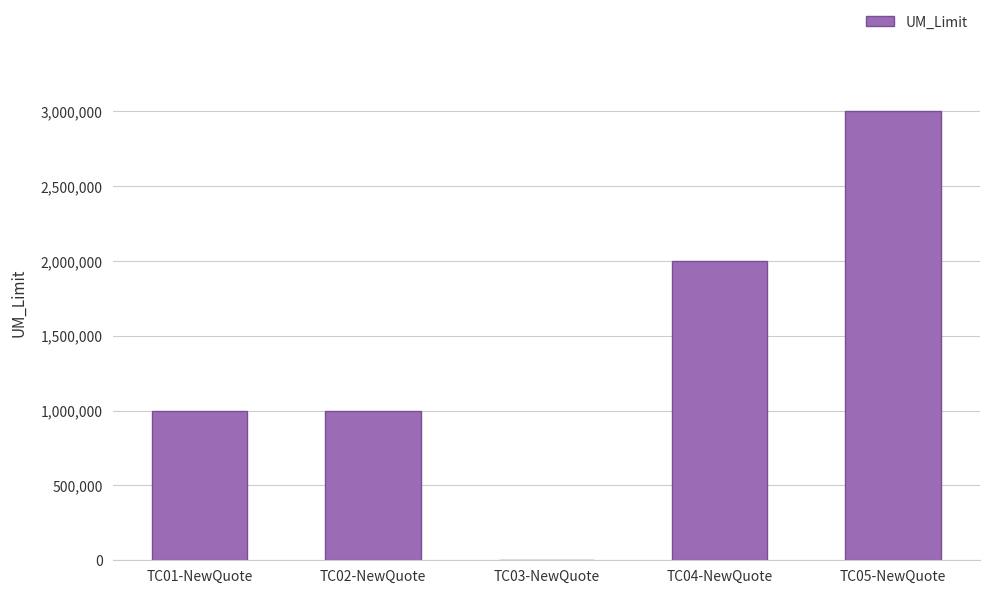

Reading left to right, transcribe all the data shown in this chart.

TC01-NewQuote=1000000	TC02-NewQuote=1000000	TC03-NewQuote=0	TC04-NewQuote=2000000	TC05-NewQuote=3000000